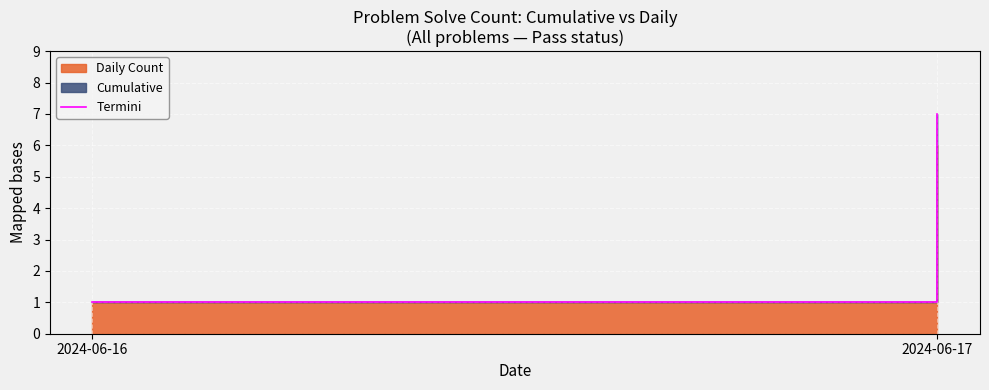

What is the difference between the values at 2024-06-17 and 2024-06-16?

6